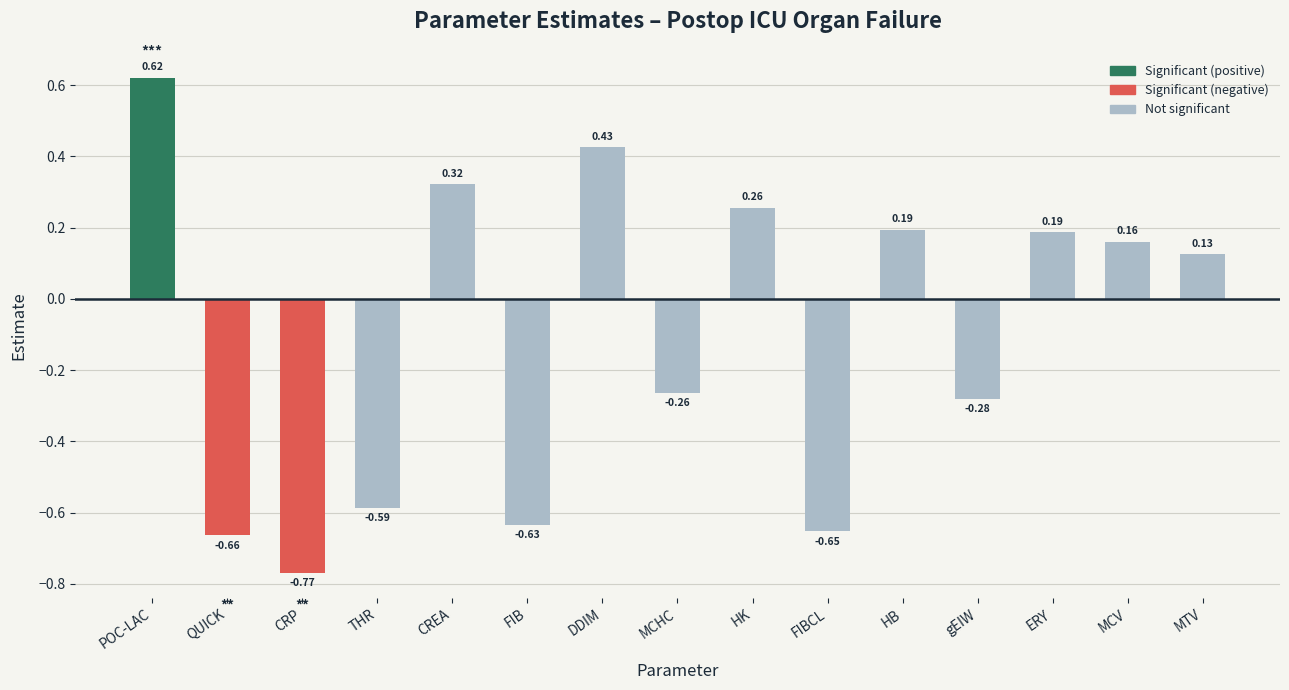

At which category does the chart reach its peak across all series?

POC-LAC